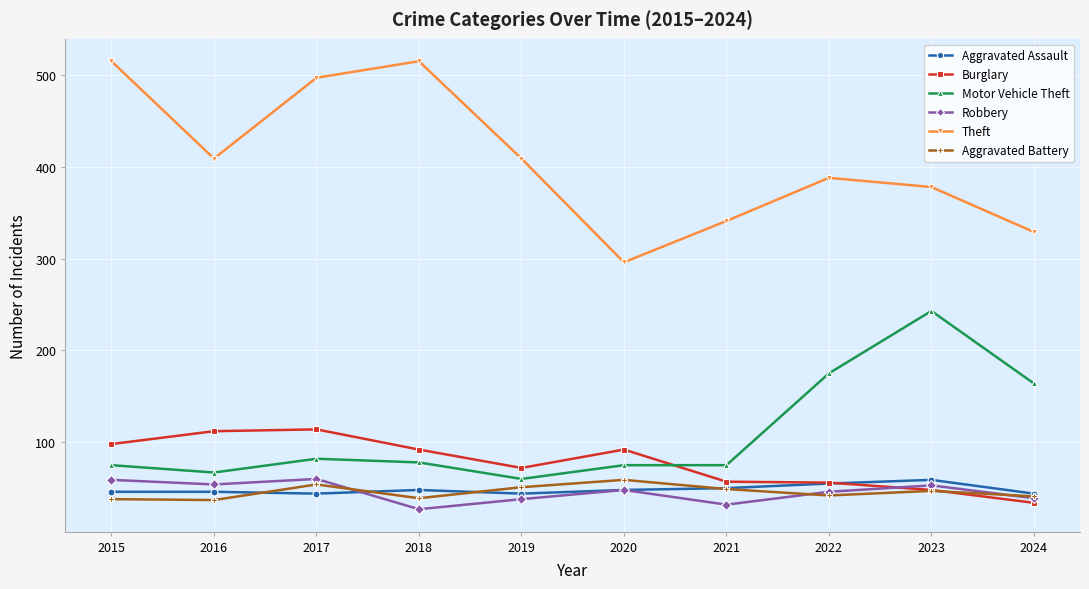

True or false: Theft and Aggravated Battery intersect in this chart.

False